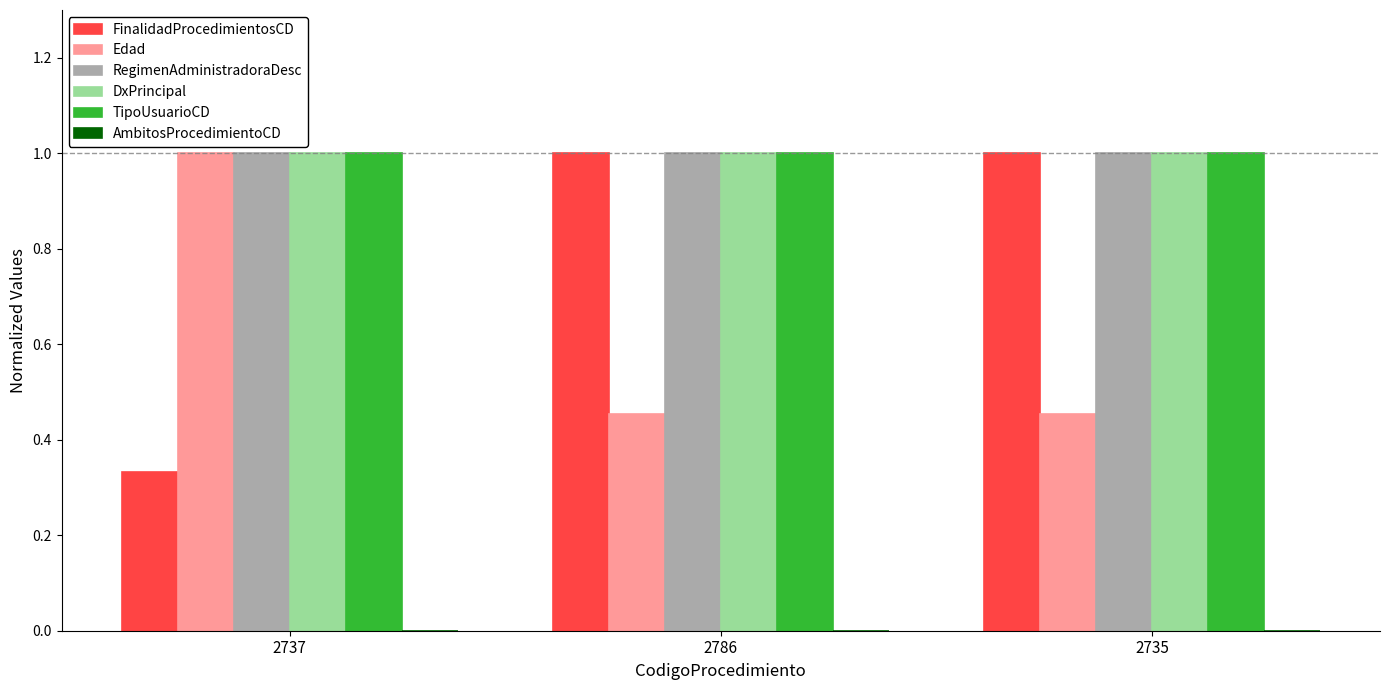

Which series changed the most between 2737 and 2735?

FinalidadProcedimientosCD